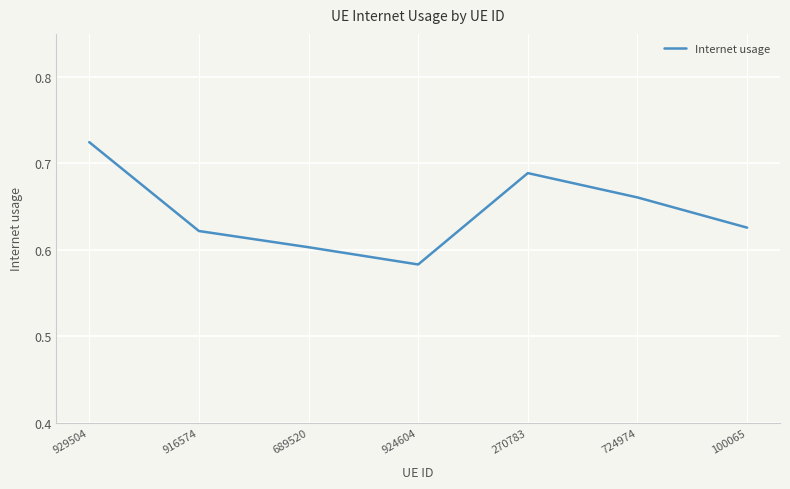

True or false: the data shows 0.6 at 100065.

True